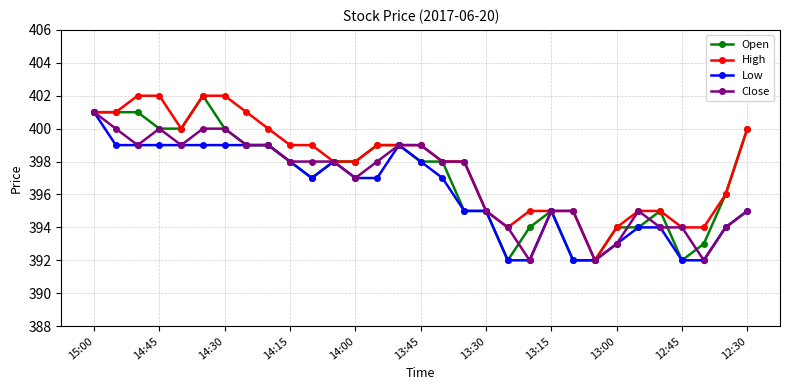

What is the greatest value displayed?

402